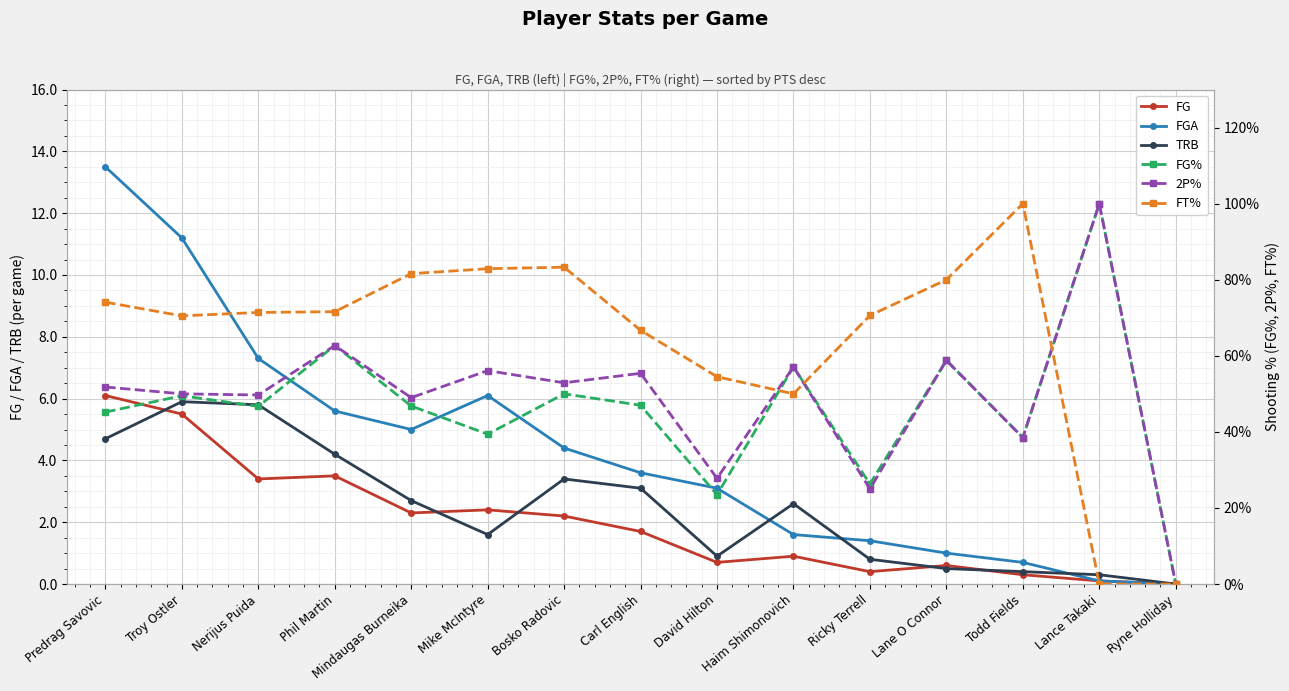

Where is the first local minimum for FG?

Nerijus Puida